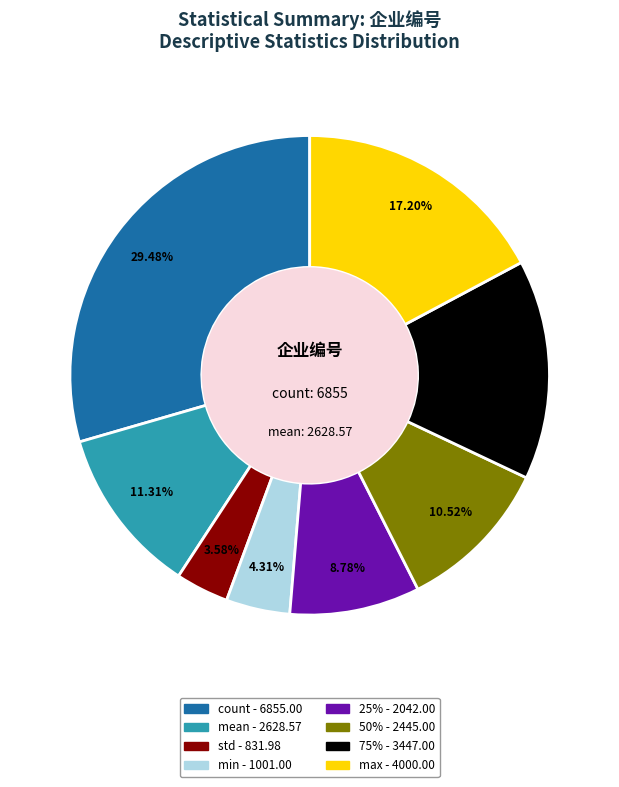

Which category has the smallest portion of the pie?

std